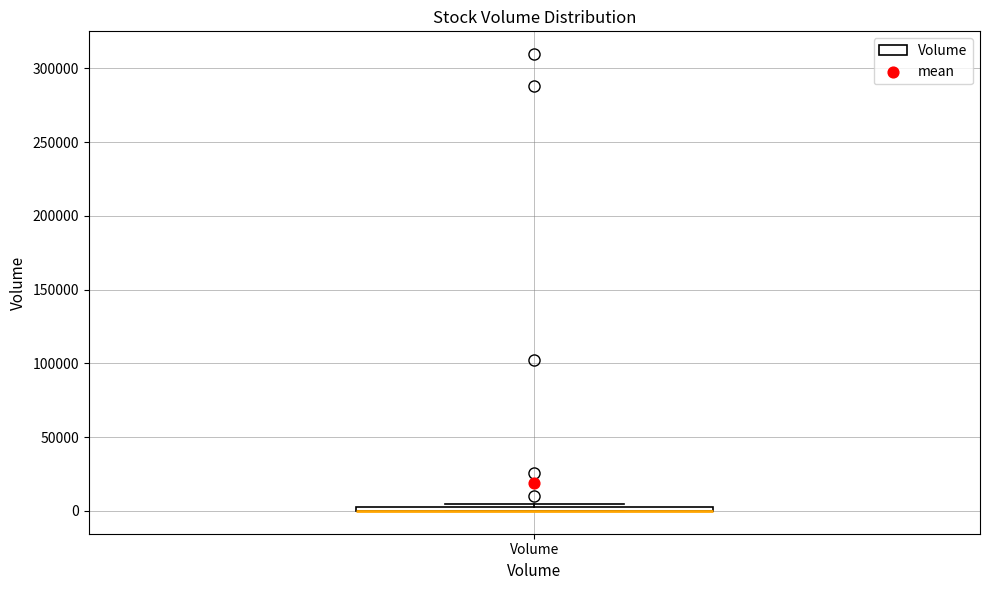

Where is the upper edge of the box for Volume on the y-axis? The values are not printed on the chart, so give them approximately, as read against the axis.

5000